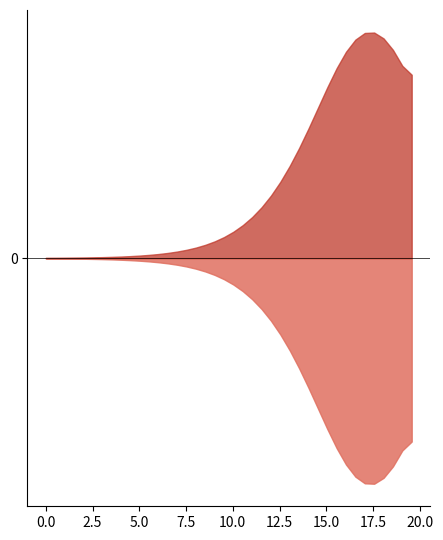

Does the chart have visible grid lines?

No